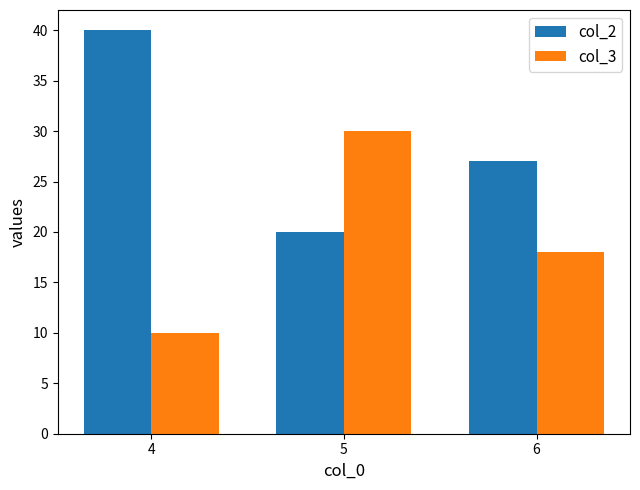

How many col_2 values are between 20 and 40?

3